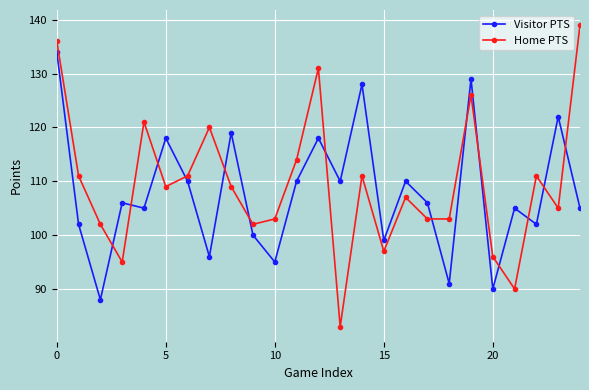

What is the maximum value shown in the chart?

139